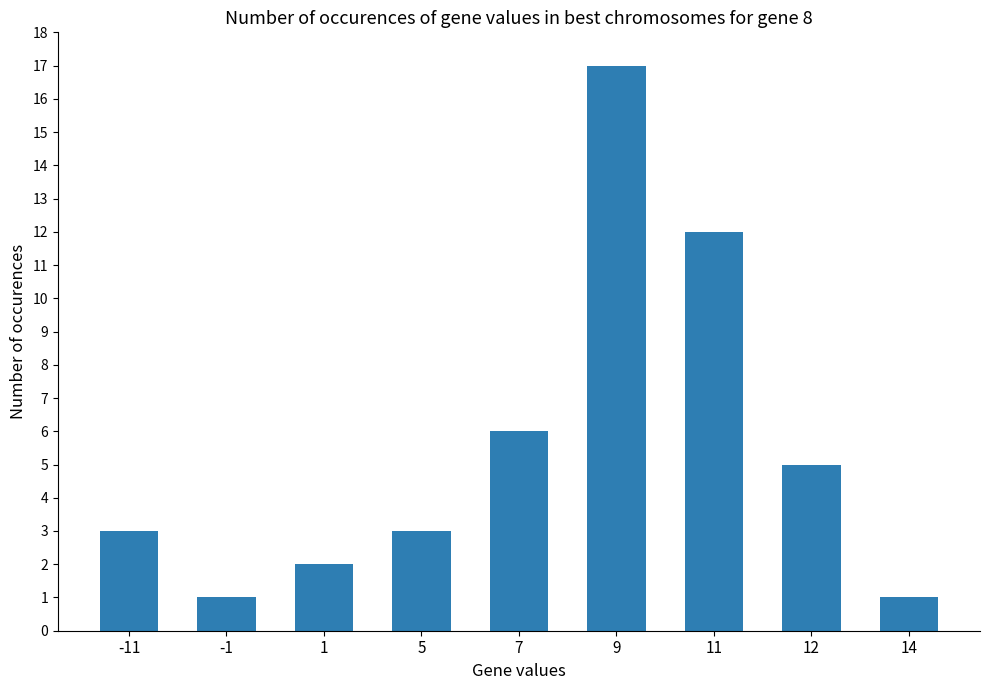

What is the value of the 4th bar from the left?

3